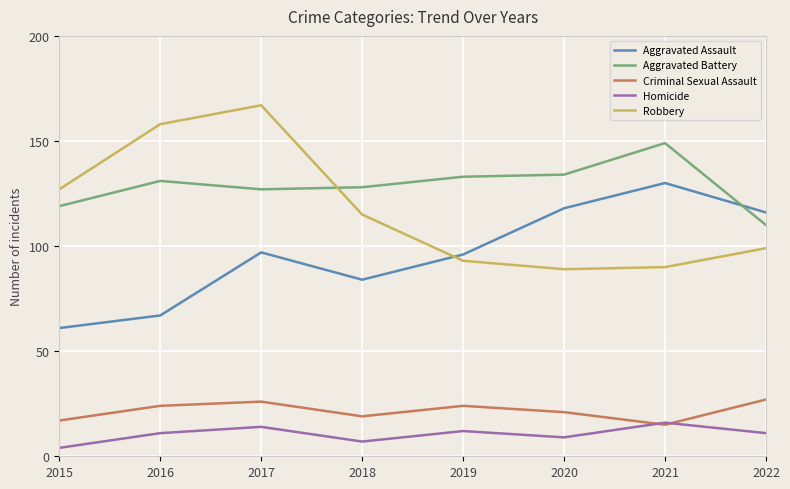

The Aggravated Battery series shows 58 at 2017. True or false?

False